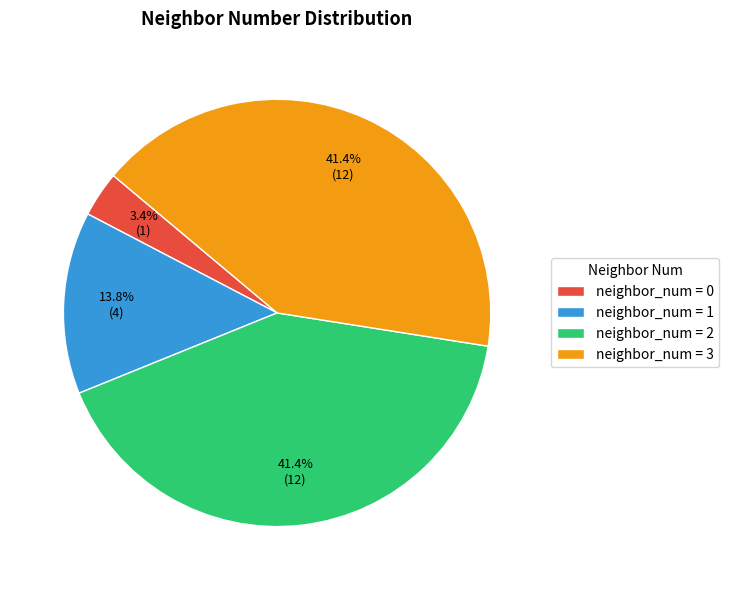

Which slice is the smallest?

neighbor_num = 0